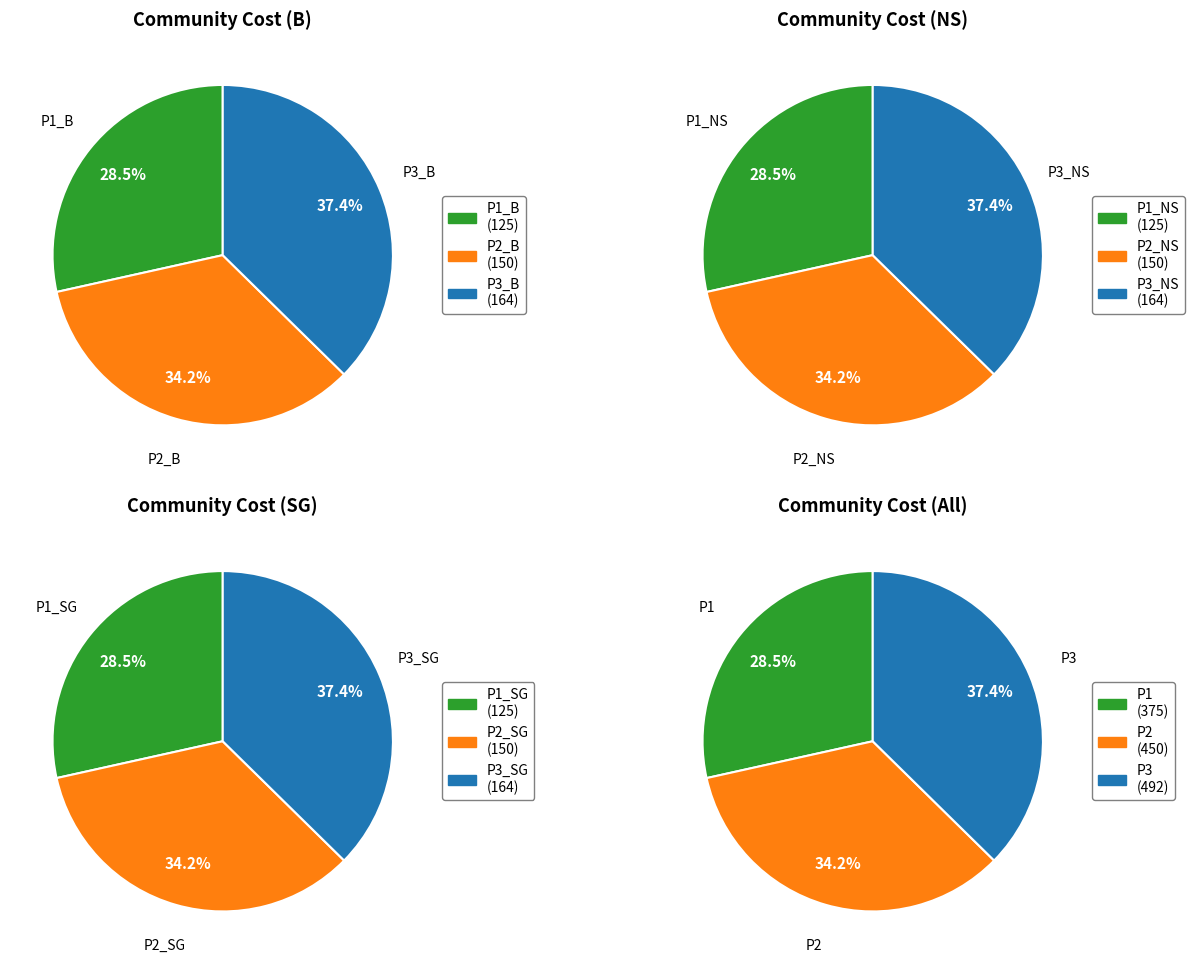

Which has a higher value, P1_NS or P2_SG?

P2_SG